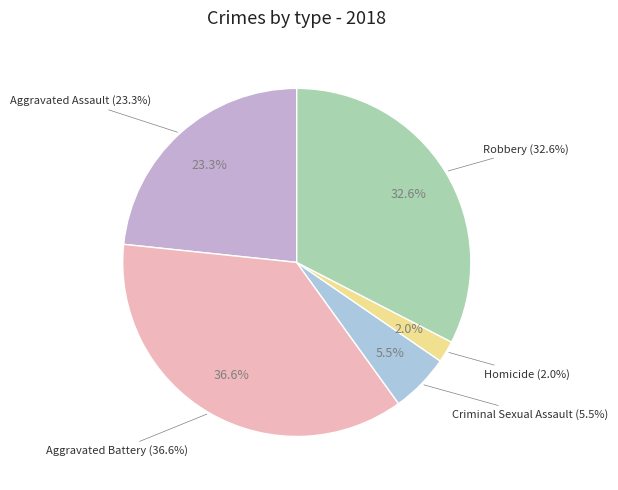

Does any single category account for the majority?

No